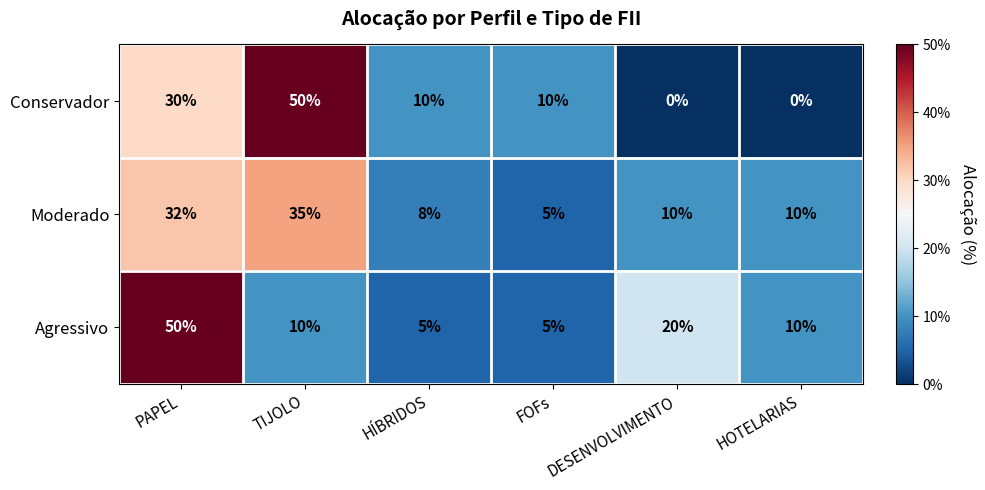

What is the maximum value for Agressivo?

50